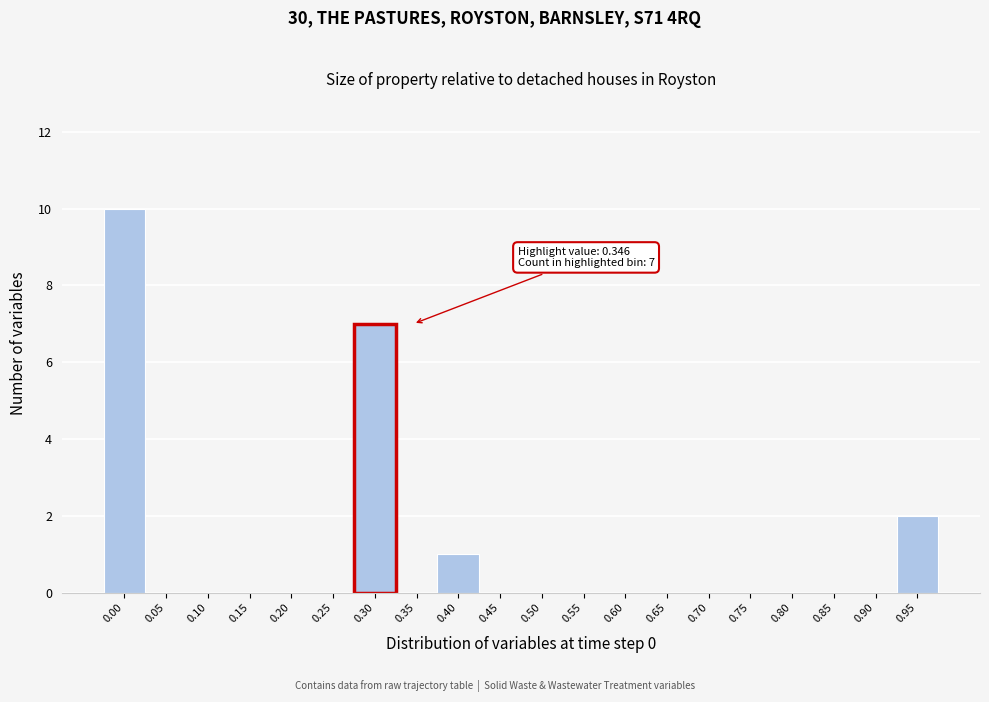

Reading left to right, extract all data points from this chart.

0.00=10	0.05=0	0.10=0	0.15=0	0.20=0	0.25=0	0.30=7	0.35=0	0.40=1	0.45=0	0.50=0	0.55=0	0.60=0	0.65=0	0.70=0	0.75=0	0.80=0	0.85=0	0.90=0	0.95=2